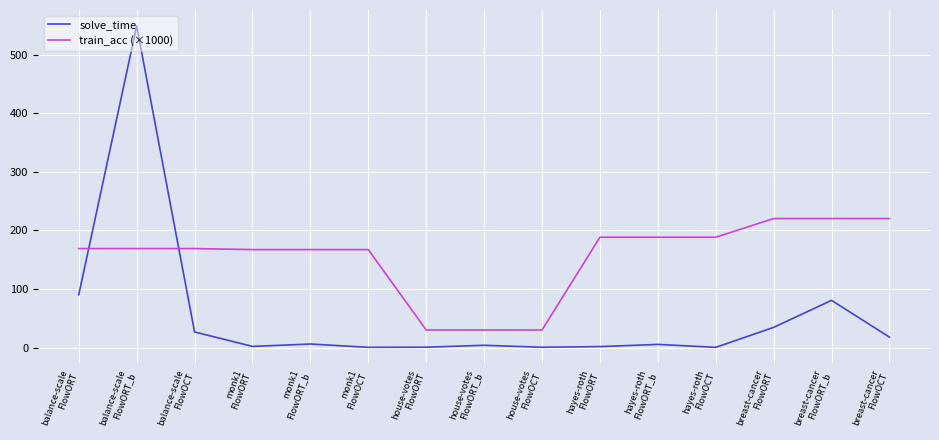

Which series has the largest total across all categories?

train_acc (×1000)